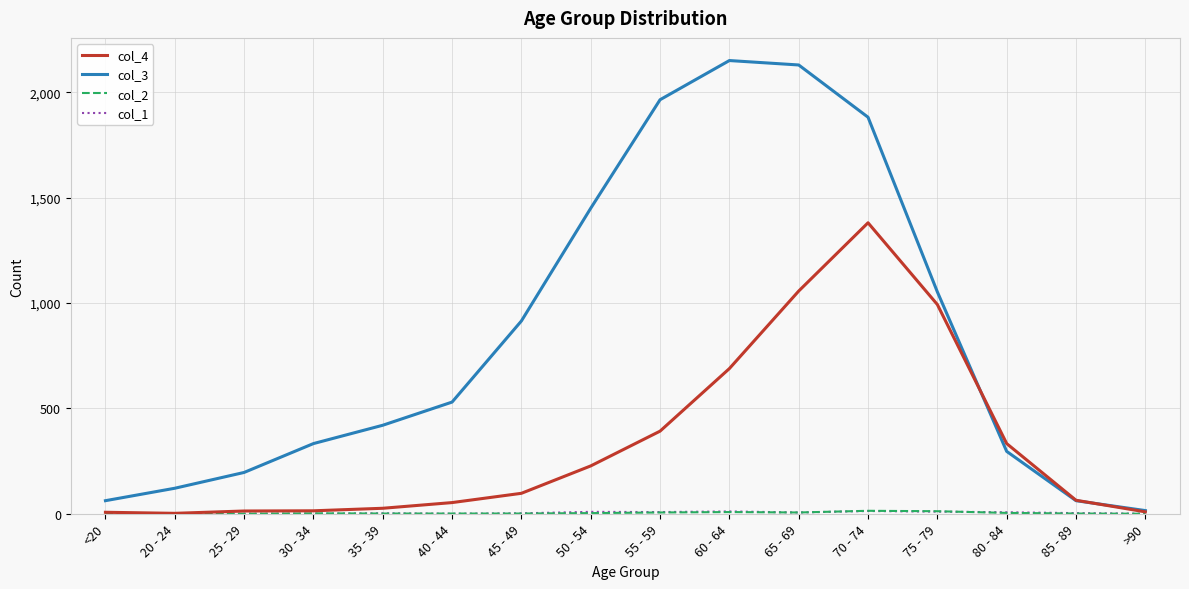

Which series has the widest spread of values?

col_3